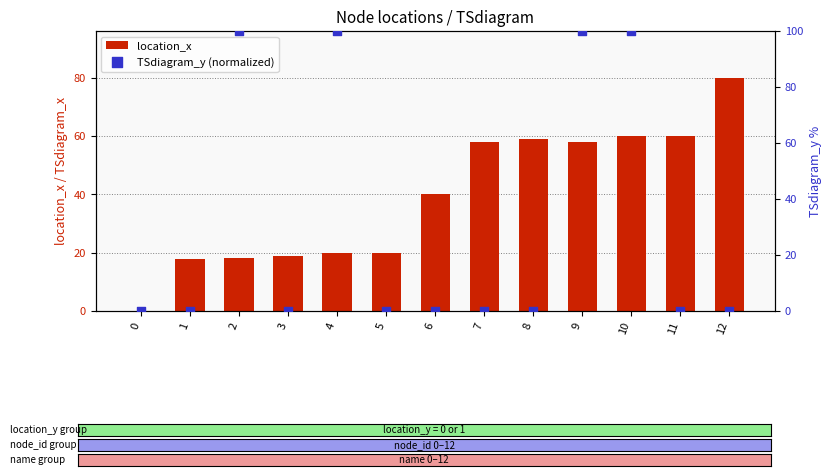

Which series has the widest spread of Y values?

TSdiagram_y (normalized)